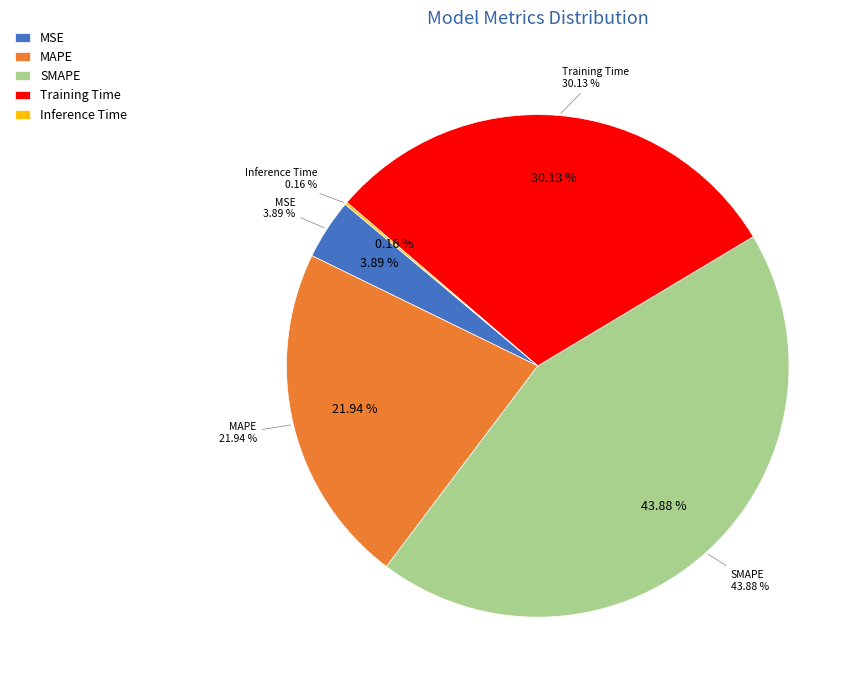

True or false: MSE accounts for 4% of the total.

True